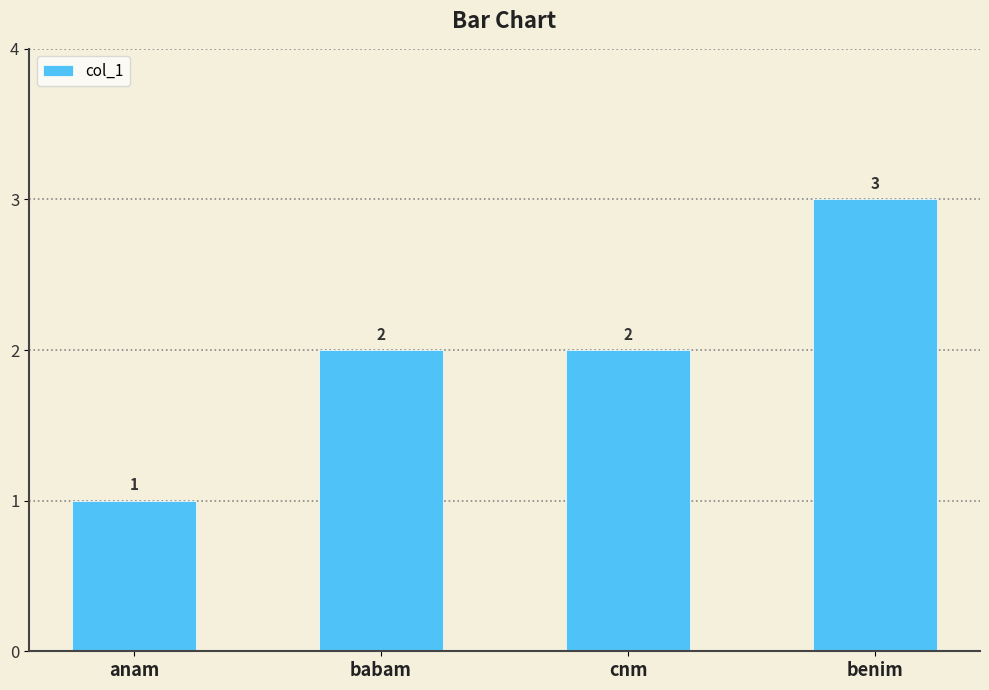

Count the number of data series in this chart.

1